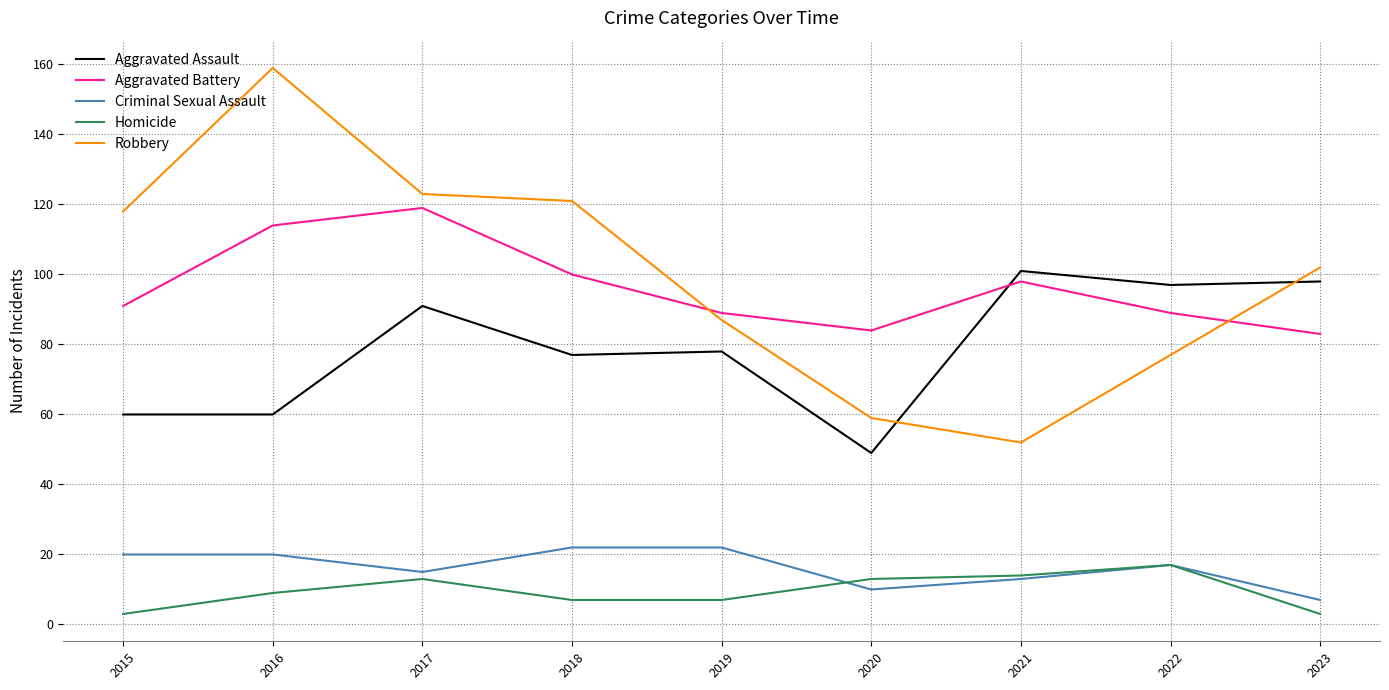

Reading right to left, transcribe all the data shown in this chart.

Aggravated Assault: 2023=98	2022=97	2021=101	2020=49	2019=78	2018=77	2017=91	2016=60	2015=60
Aggravated Battery: 2023=83	2022=89	2021=98	2020=84	2019=89	2018=100	2017=119	2016=114	2015=91
Criminal Sexual Assault: 2023=7	2022=17	2021=13	2020=10	2019=22	2018=22	2017=15	2016=20	2015=20
Homicide: 2023=3	2022=17	2021=14	2020=13	2019=7	2018=7	2017=13	2016=9	2015=3
Robbery: 2023=102	2022=77	2021=52	2020=59	2019=87	2018=121	2017=123	2016=159	2015=118